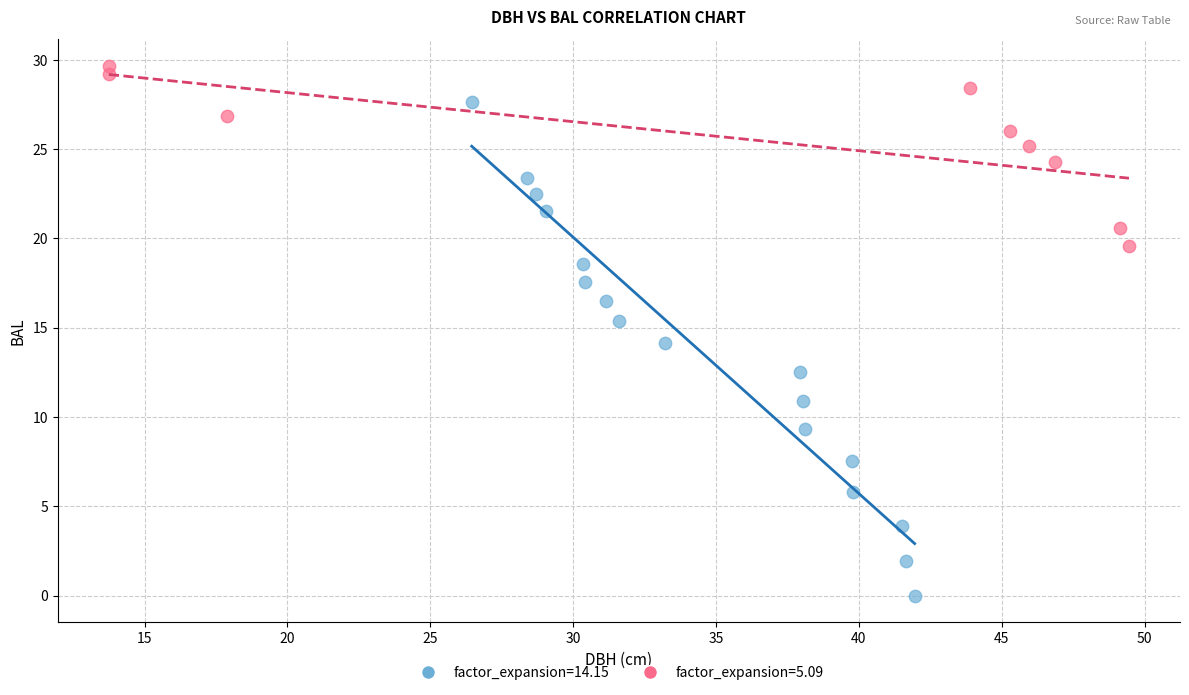

Which series contains the highest Y value?

factor_expansion=5.09